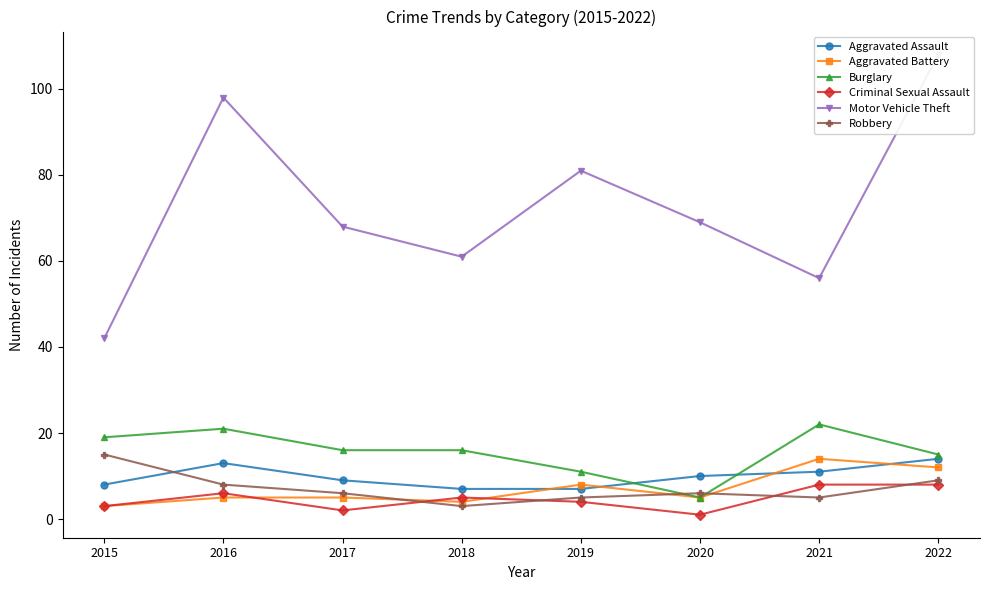

How many values in the Motor Vehicle Theft series exceed 69?

3